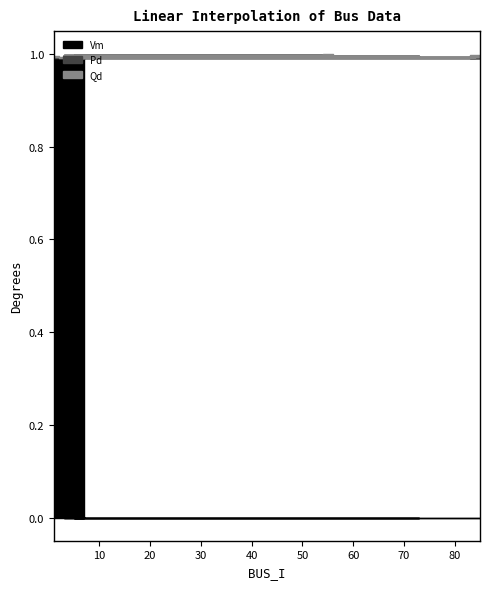

Which label corresponds to the largest value in the chart?

55